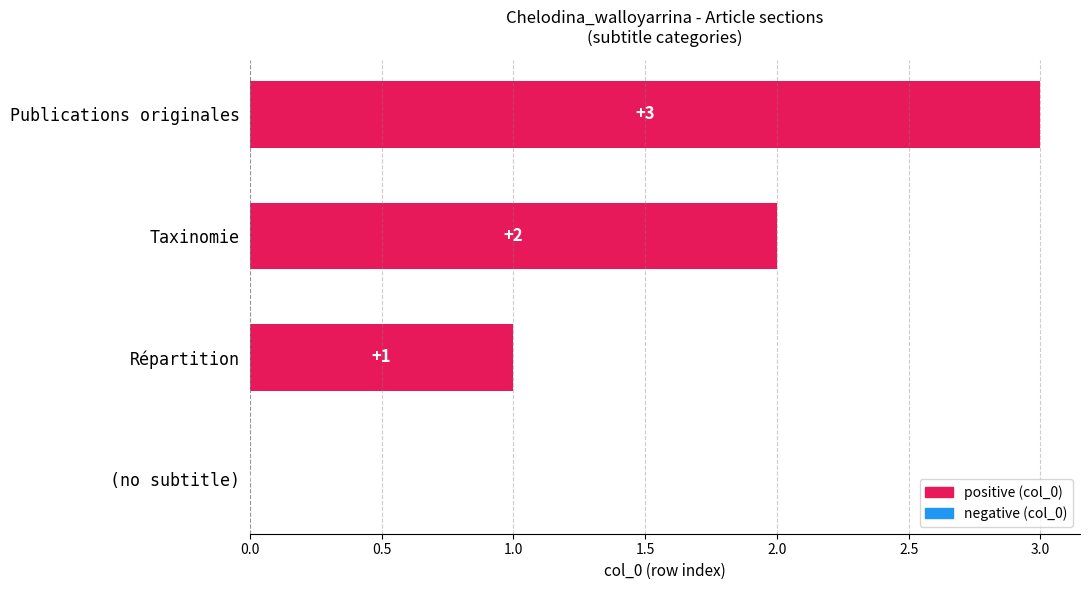

What is the change in value from (no subtitle) to Publications originales?

+3